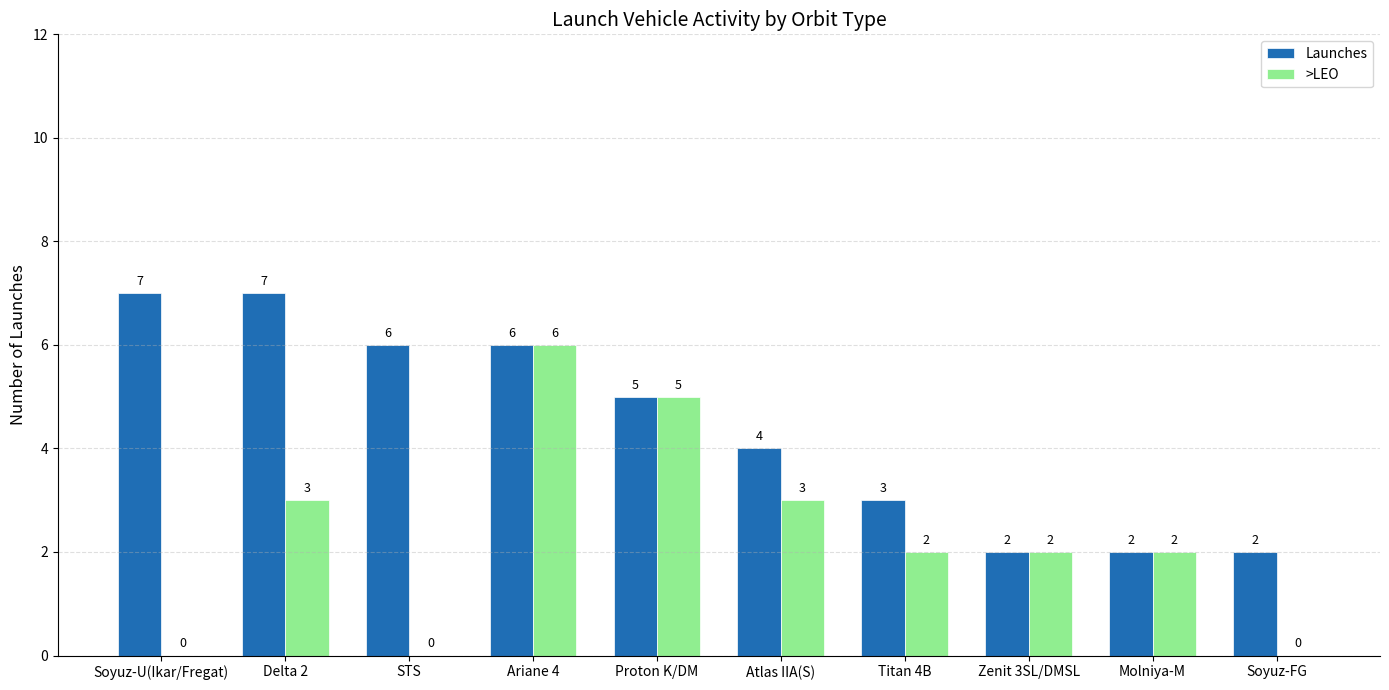

Which category has the highest value in the >LEO series?

Ariane 4